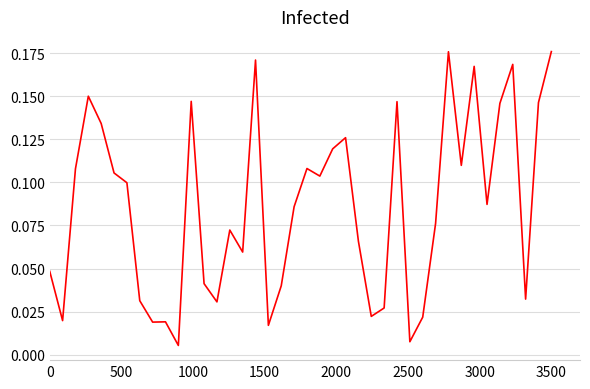

Reading right to left, extract all data points from this chart.

0.2	0.1	0.0	0.2	0.1	0.1	0.2	0.1	0.2	0.1	0.0	0.0	0.1	0.0	0.0	0.1	0.1	0.1	0.1	0.1	0.1	0.0	0.0	0.2	0.1	0.1	0.0	0.0	0.1	0.0	0.0	0.0	0.0	0.1	0.1	0.1	0.2	0.1	0.0	0.0